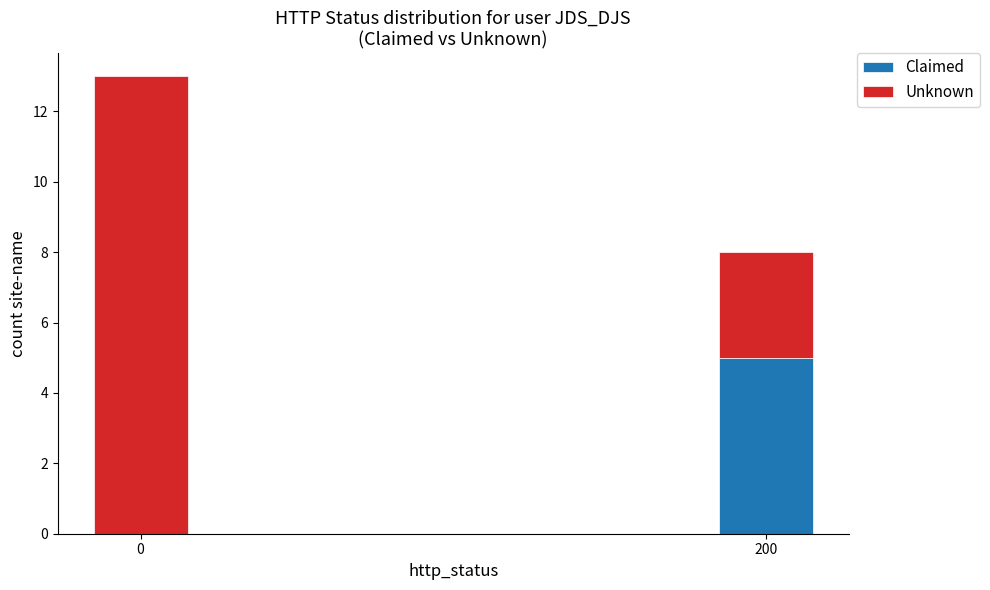

Reading left to right, list the values for the Claimed series.

0=0	200=5